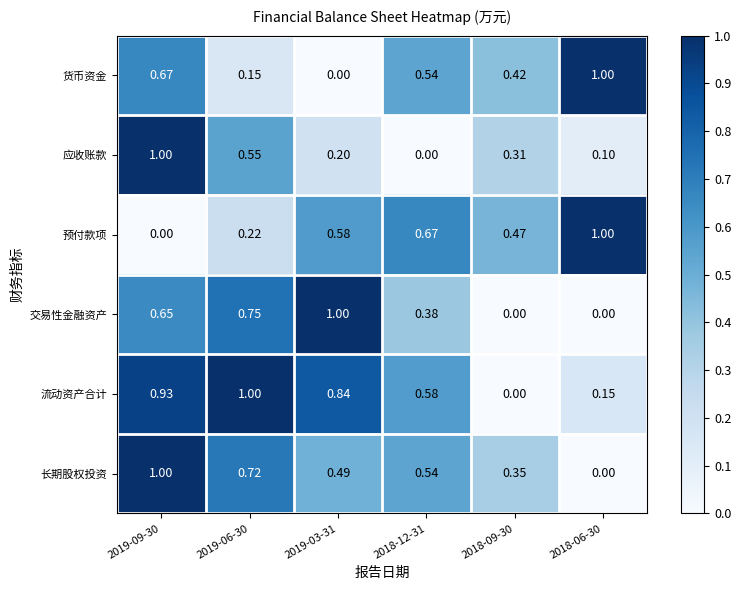

Which series changed the most between 2019-09-30 and 2019-06-30?

货币资金